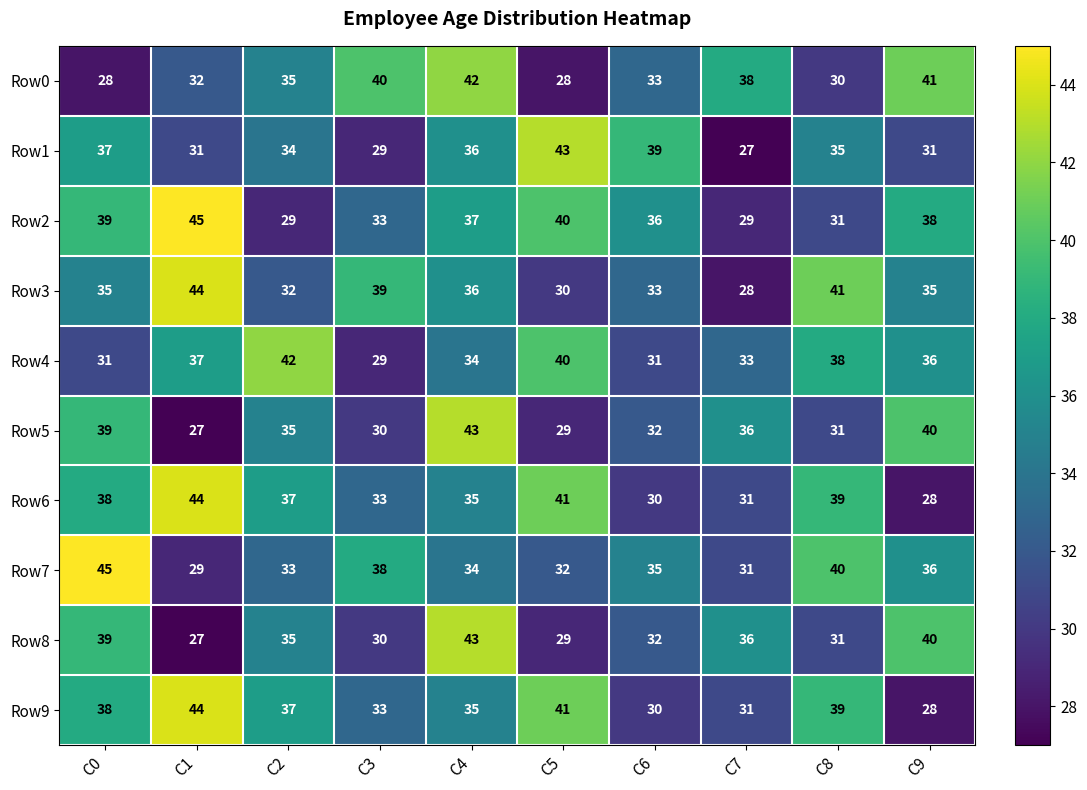

What is the highest value of the Row4 series?

42